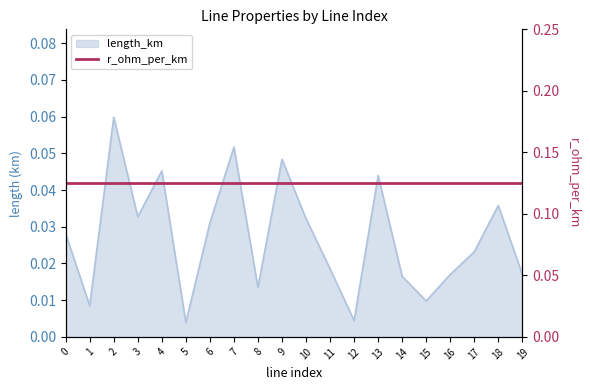

Which label corresponds to the largest value in the chart?

2